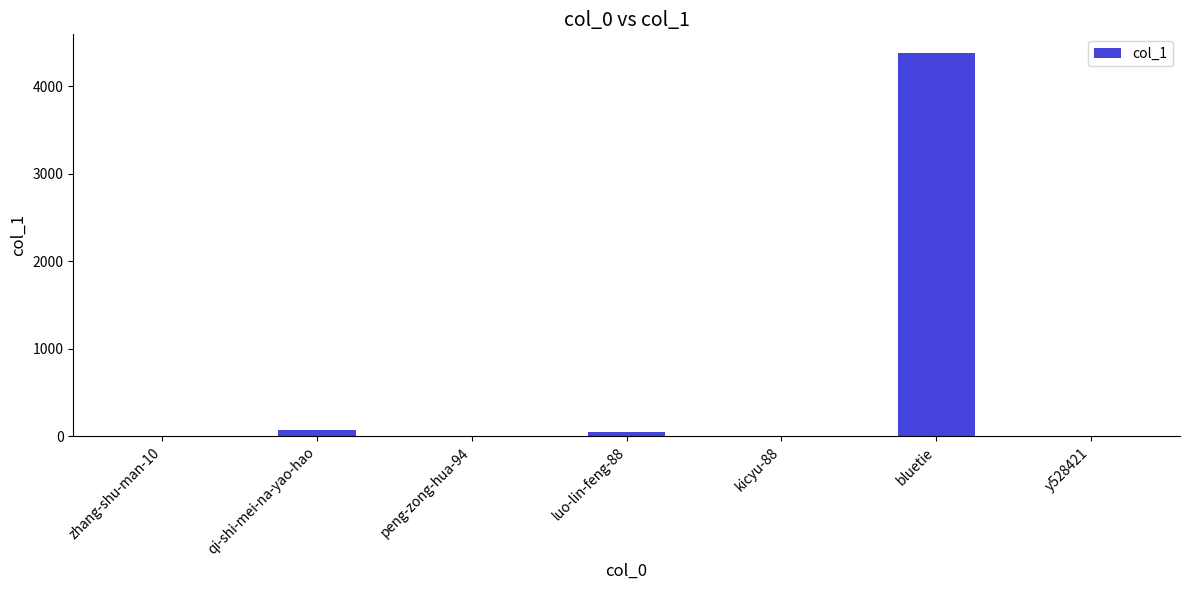

At which category does the chart reach its peak across all series?

bluetie